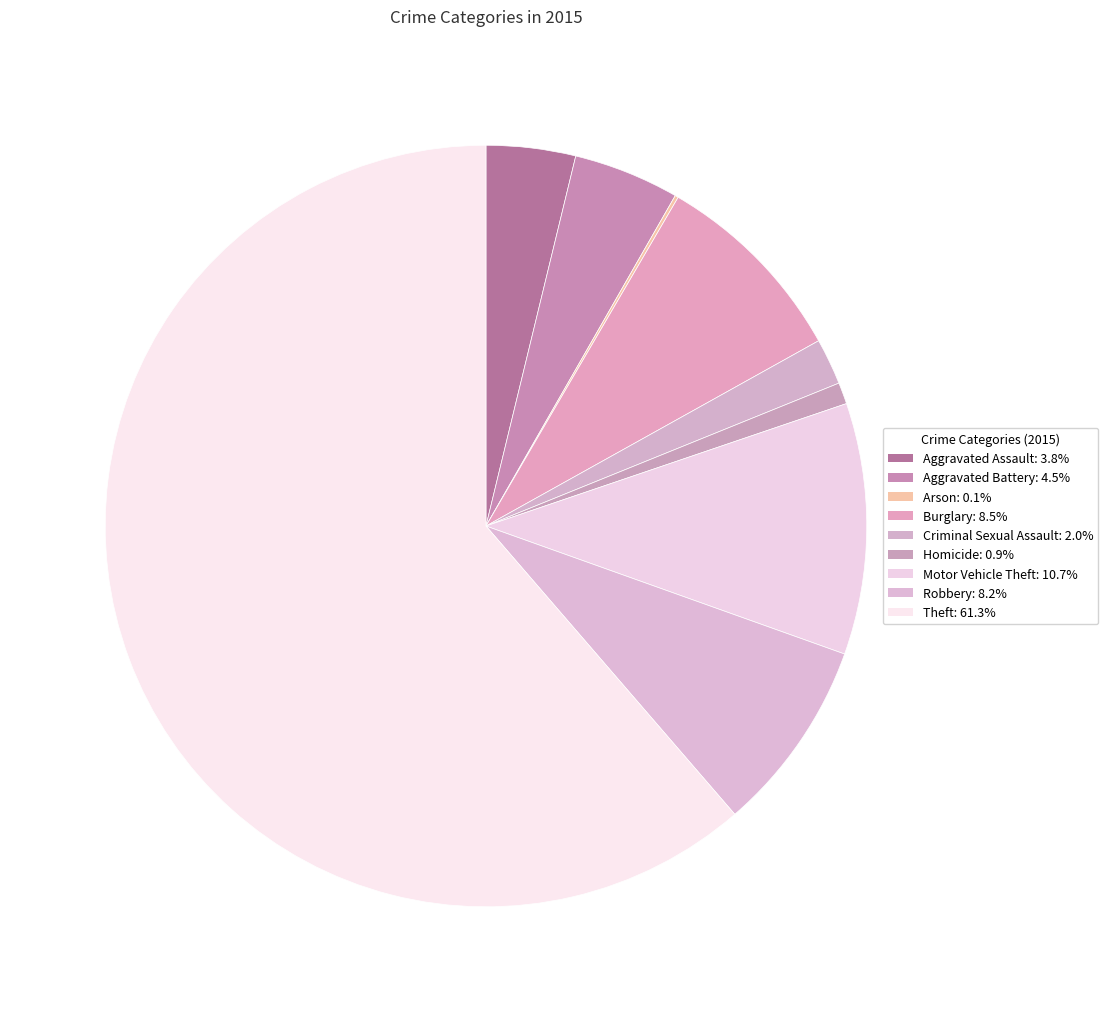

What is the ratio of the value at Criminal Sexual Assault to the value at Robbery?

0.2